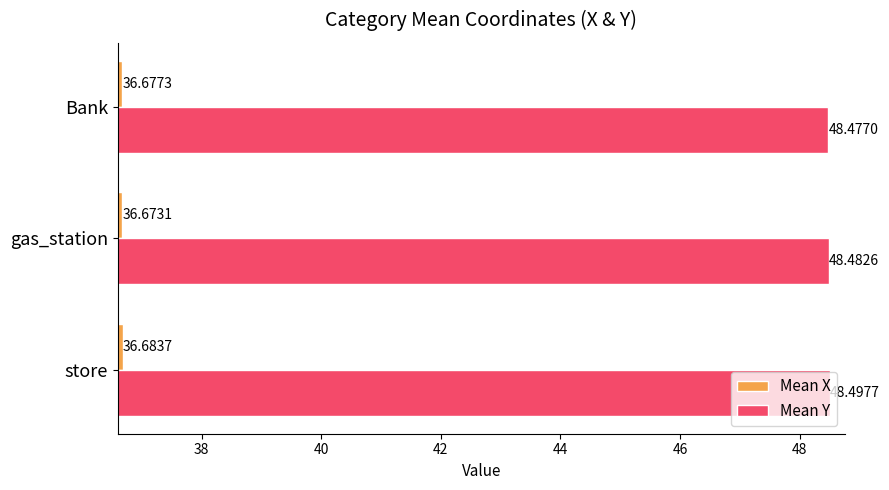

What is the average value of the Mean Y series?

48.5